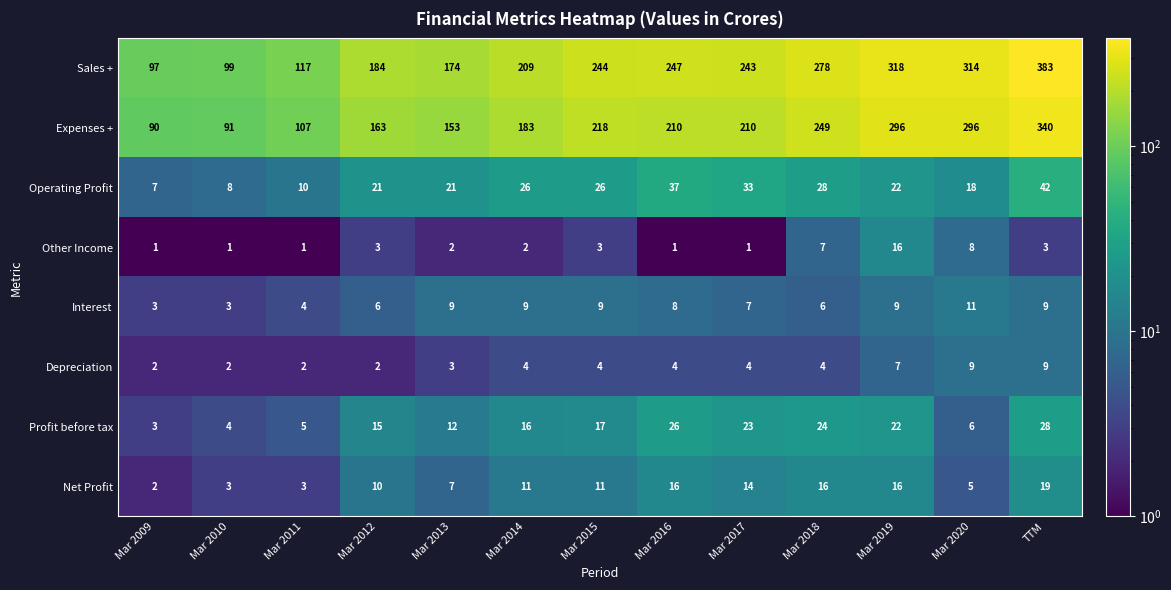

Which series has the largest range (max minus min)?

Sales +